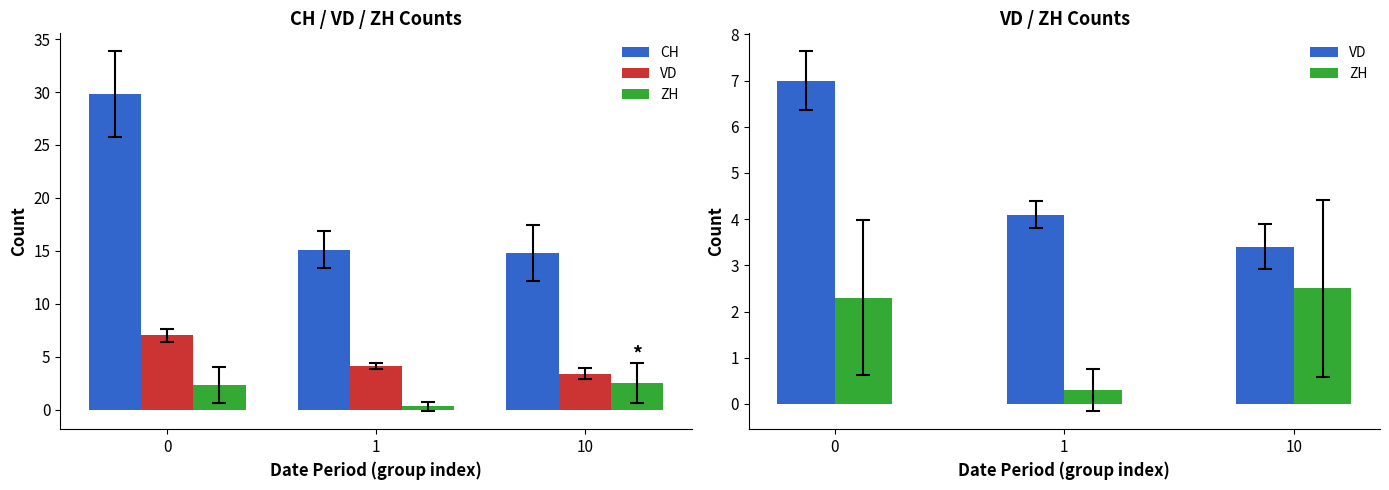

Reading left to right, transcribe all the data shown in this chart.

CH: 0=29.8	1=15.1	10=14.8
VD: 0=7.0	1=4.1	10=3.4
ZH: 0=2.3	1=0.3	10=2.5